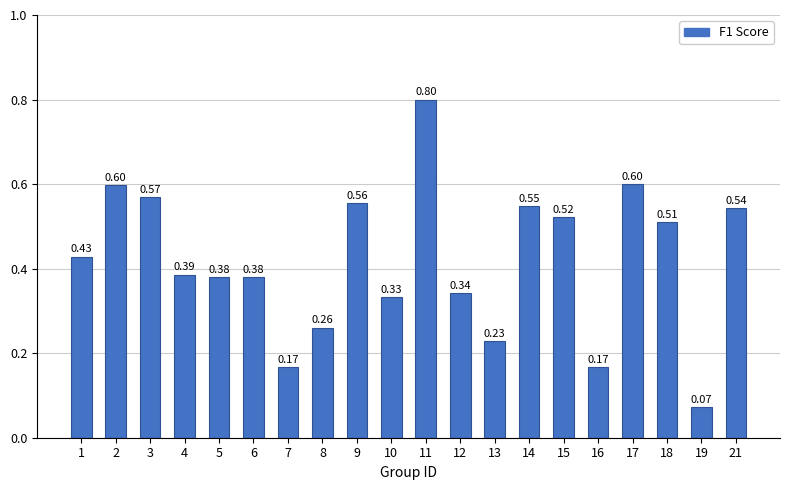

What is the difference between the maximum and minimum values?

0.7